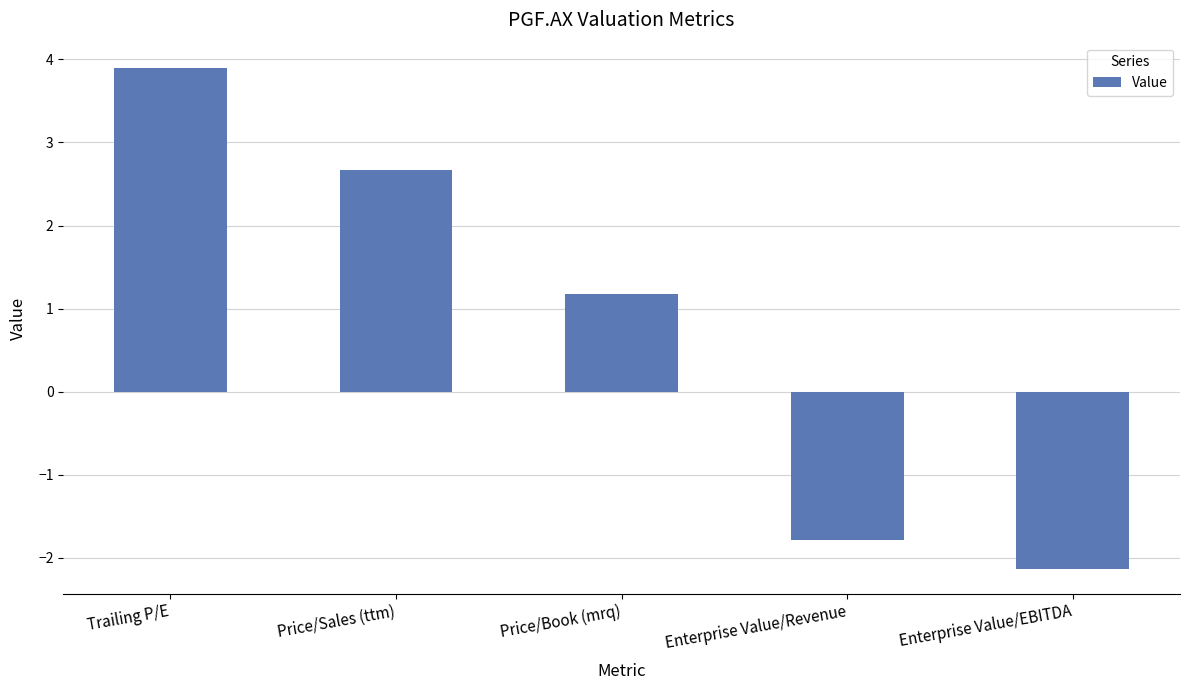

What is the label of the 5th bar from the left?

Enterprise Value/EBITDA